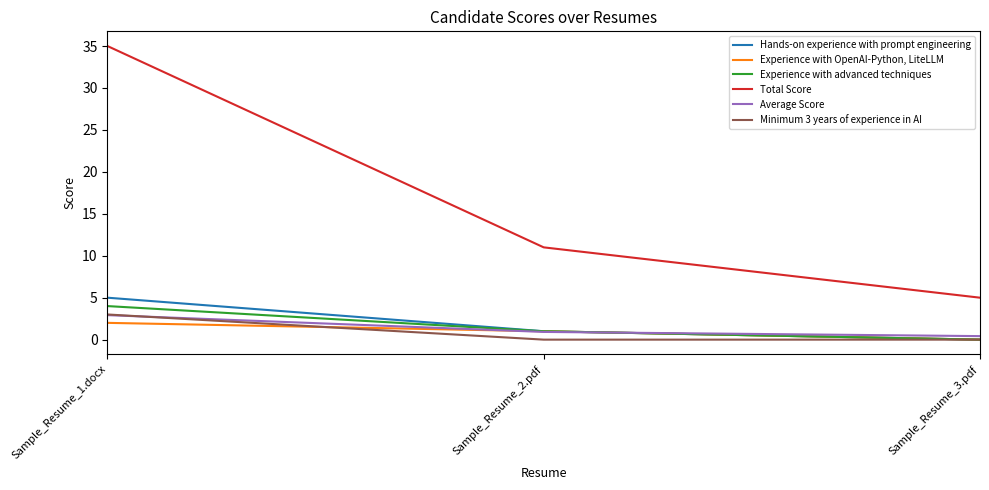

At which label does Average Score reach its peak?

Sample_Resume_1.docx